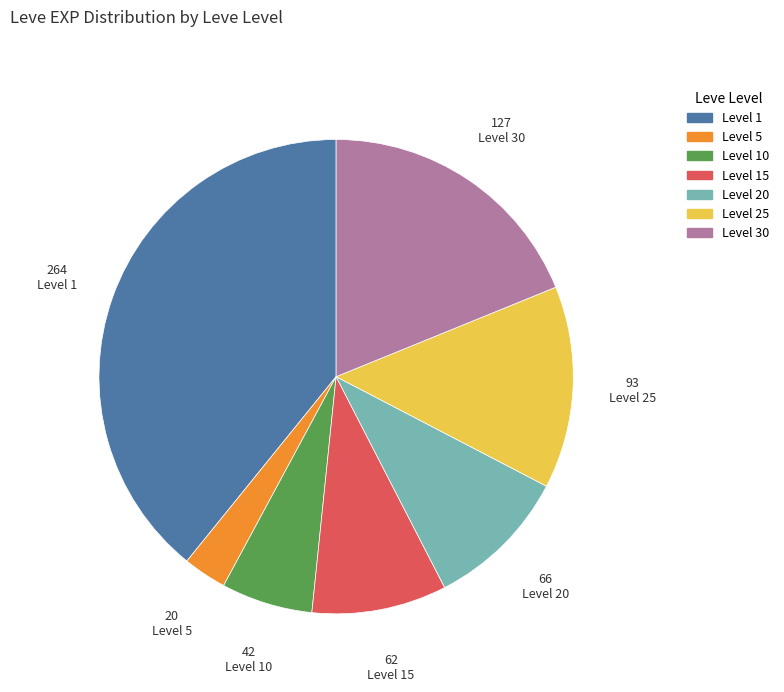

Is there any slice that represents more than half of the pie?

No